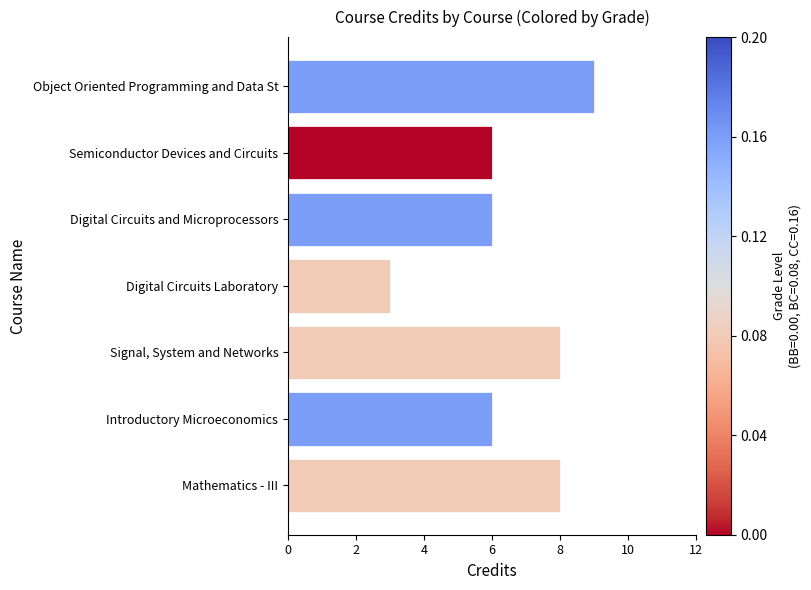

What is the ratio of the value at Digital Circuits Laboratory to the value at Mathematics - III?

0.4